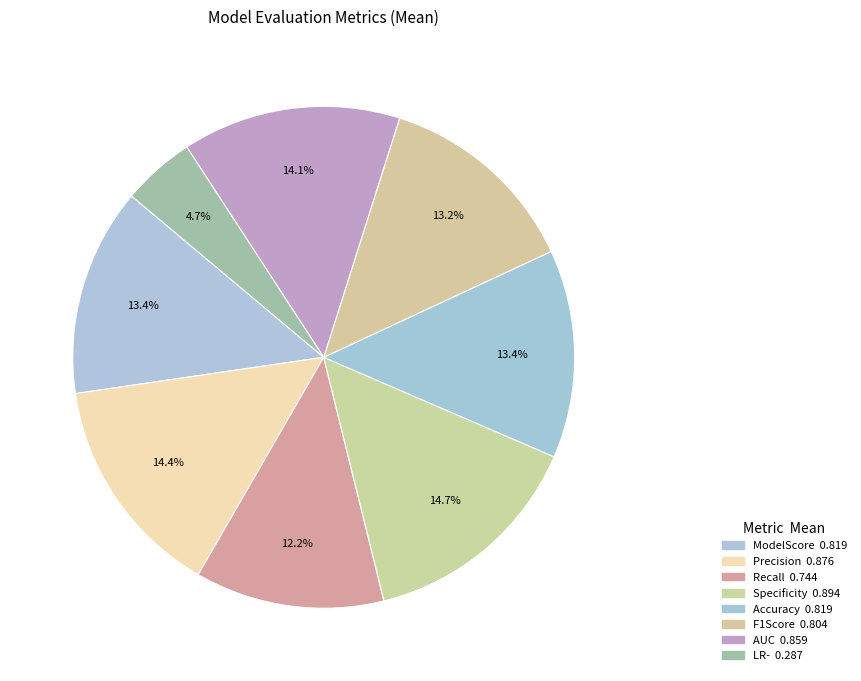

How many segments does this pie chart have?

8